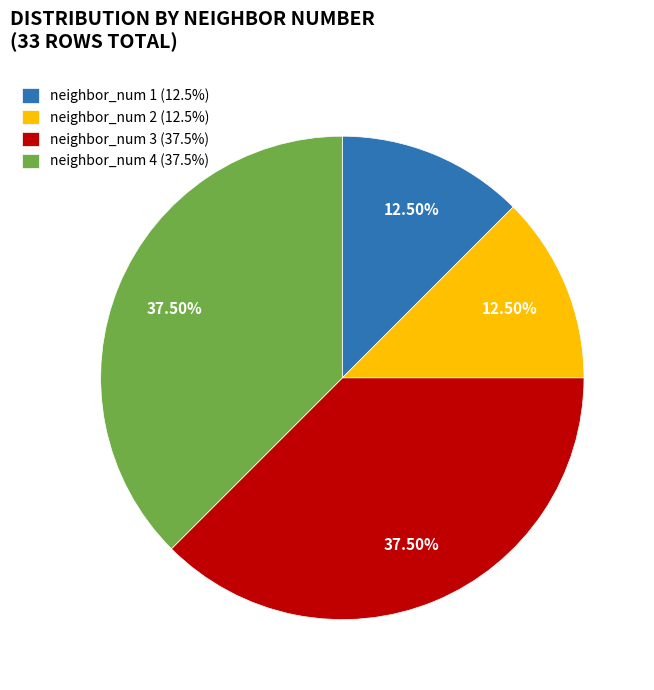

To the nearest percent, what is the average slice percentage?

25%